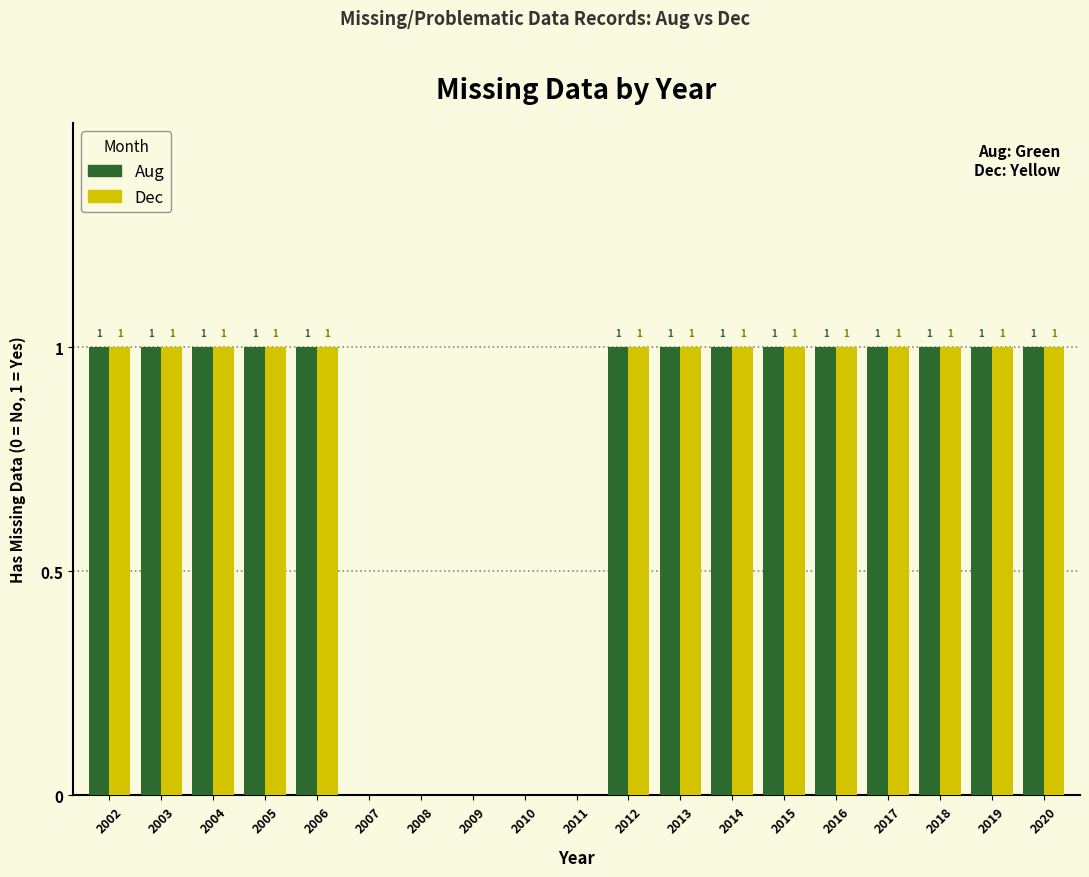

Reading left to right, what are all the values shown in this chart?

Aug: 2002=1	2003=1	2004=1	2005=1	2006=1	2007=0	2008=0	2009=0	2010=0	2011=0	2012=1	2013=1	2014=1	2015=1	2016=1	2017=1	2018=1	2019=1	2020=1
Dec: 2002=1	2003=1	2004=1	2005=1	2006=1	2007=0	2008=0	2009=0	2010=0	2011=0	2012=1	2013=1	2014=1	2015=1	2016=1	2017=1	2018=1	2019=1	2020=1